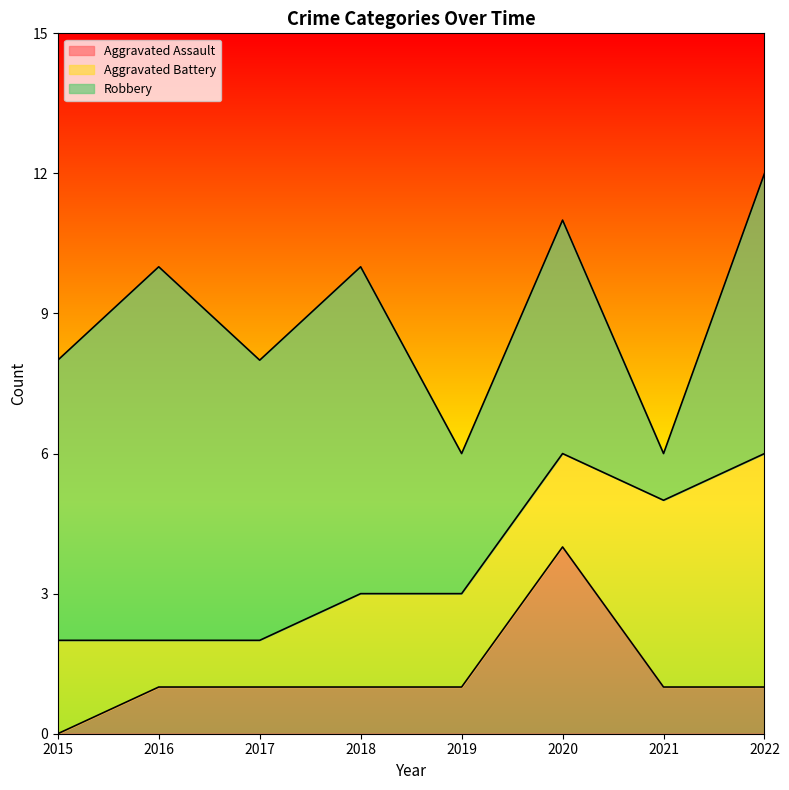

What is the maximum value for Aggravated Battery?

5